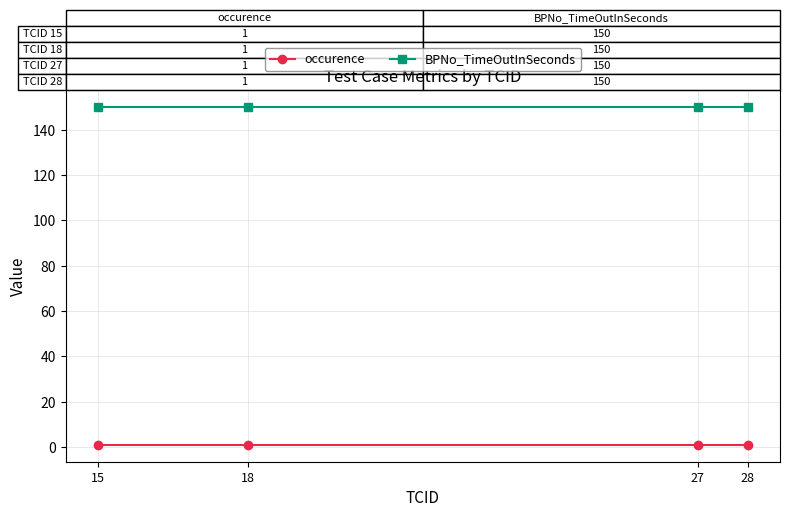

How many lines are shown in the chart?

2